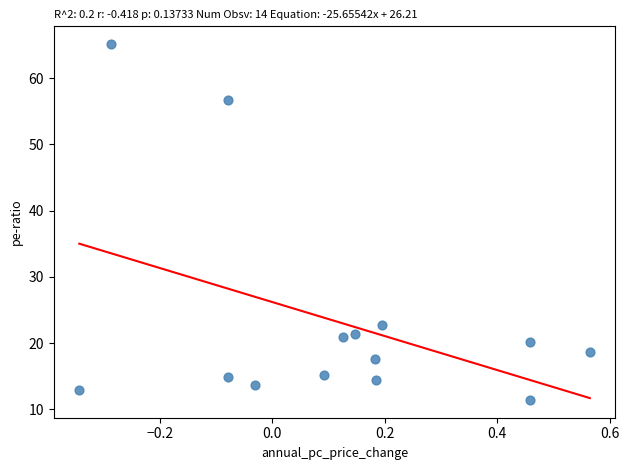

What Y value in the scatter plot is closest to 38?

22.7